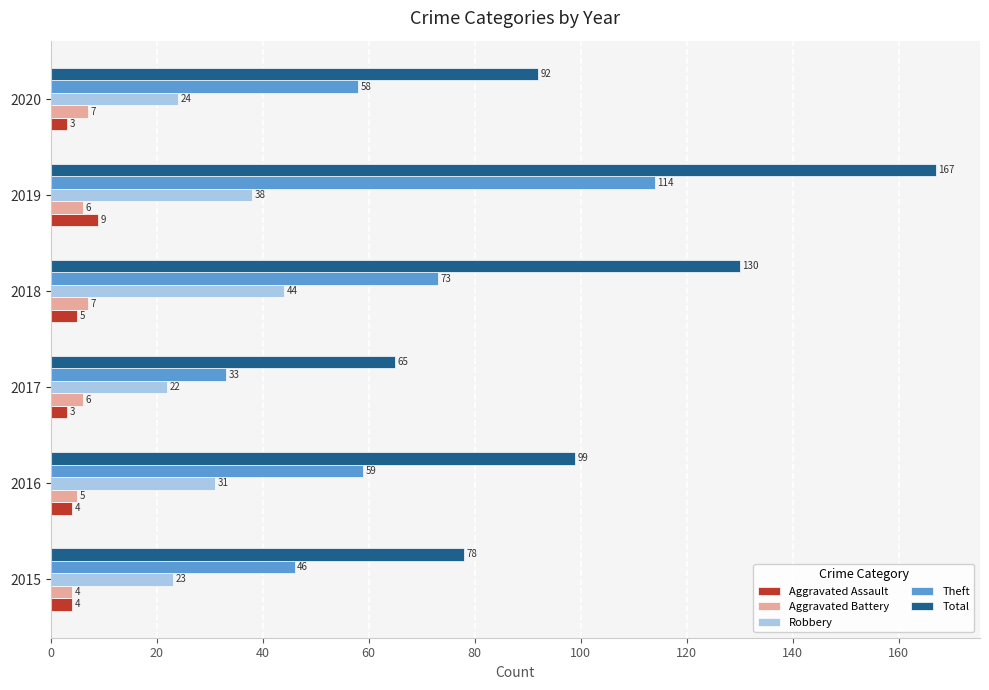

At 2016, list the series in order from smallest to largest.

Aggravated Assault, Aggravated Battery, Robbery, Theft, Total